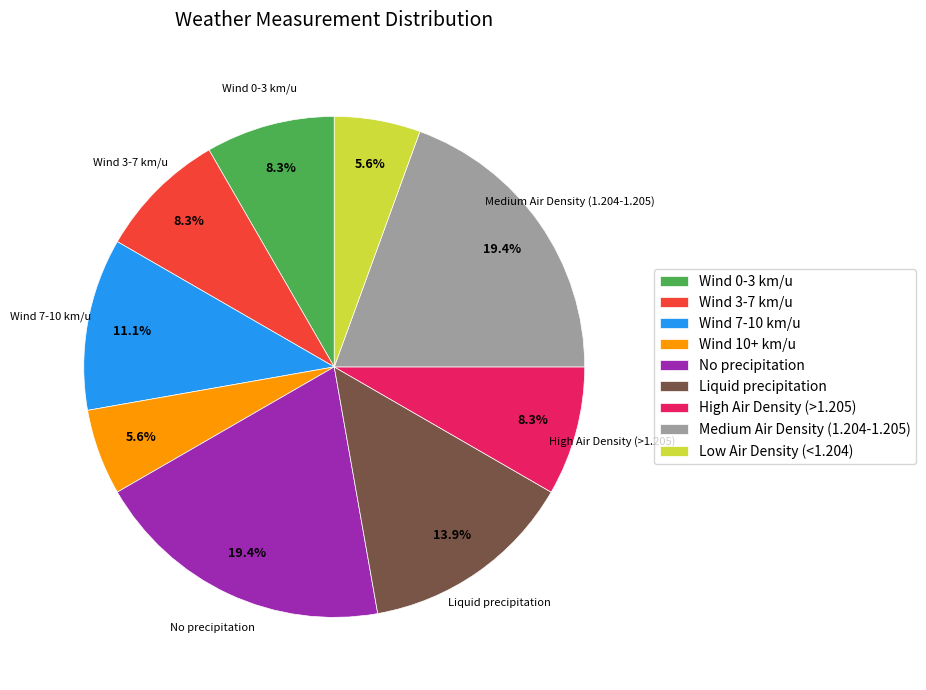

Is there any slice that represents more than half of the pie?

No